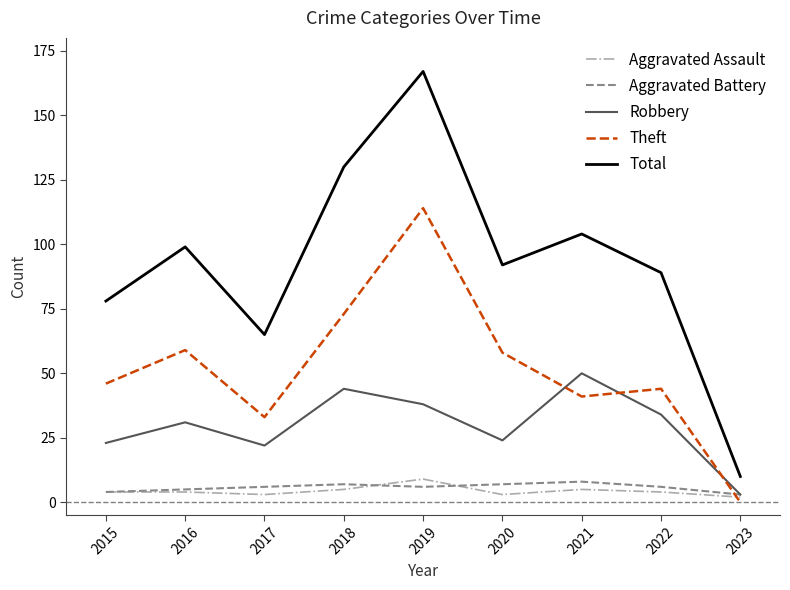

True or false: Aggravated Battery and Total intersect in this chart.

False